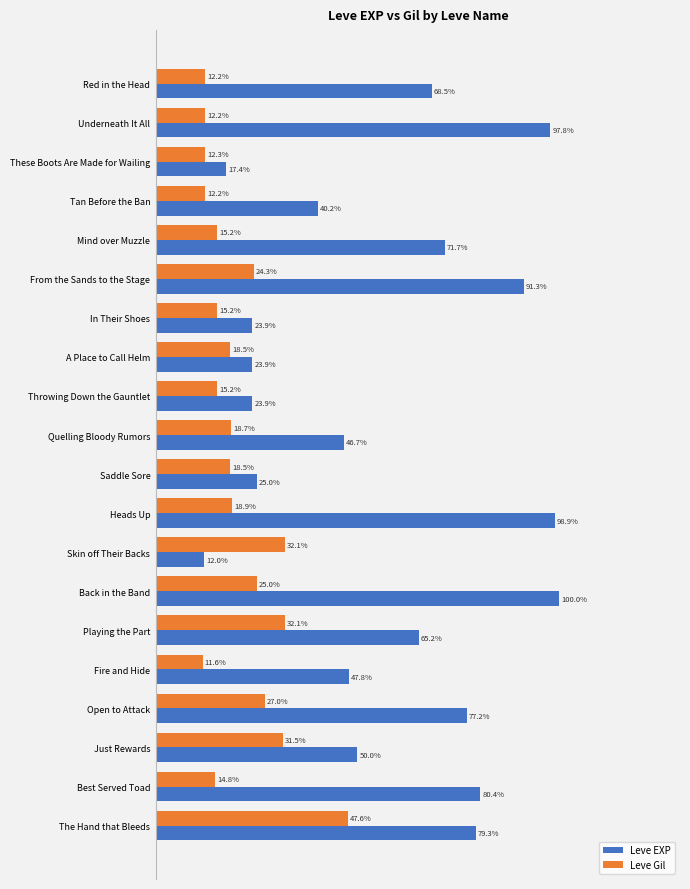

Which series has the largest range (max minus min)?

Leve EXP